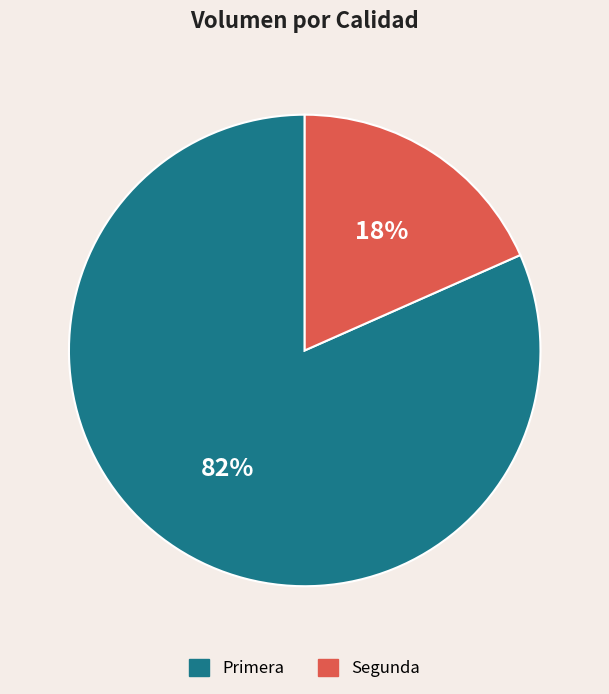

Which has a higher value, Primera or Segunda?

Primera